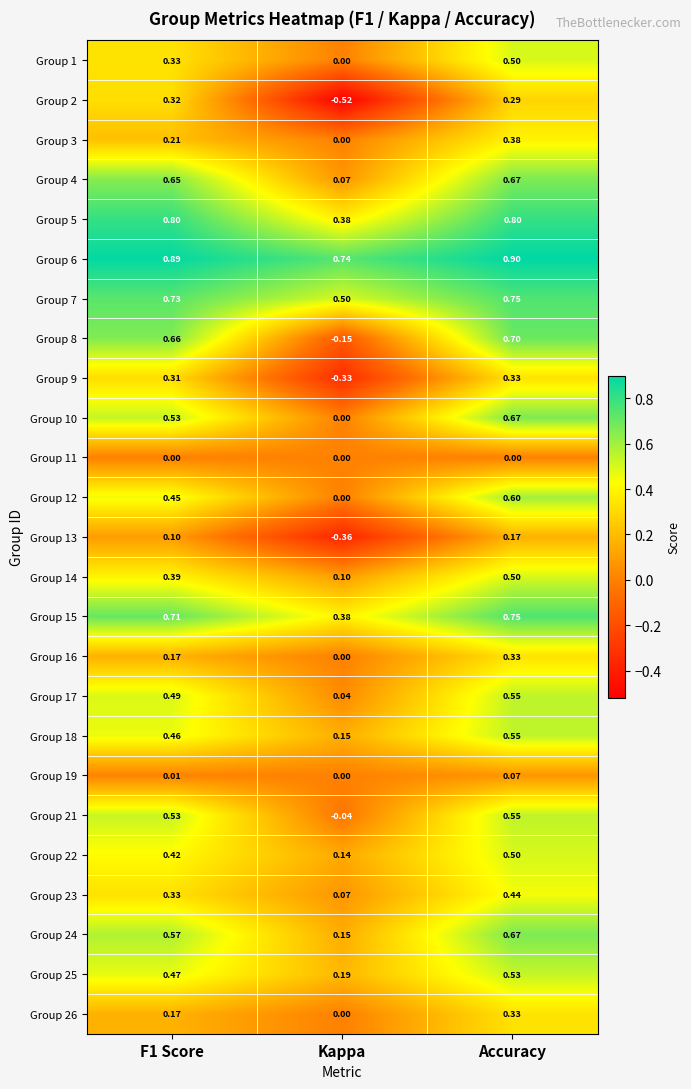

At which category is the sum across all series the highest?

Accuracy